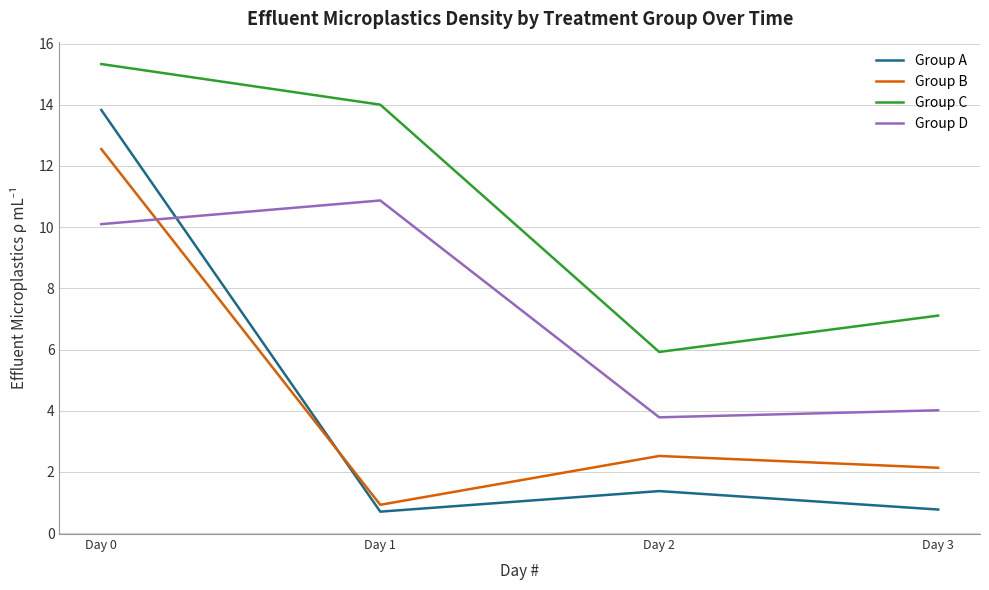

What are all the series names shown in the legend?

Group A, Group B, Group C, Group D